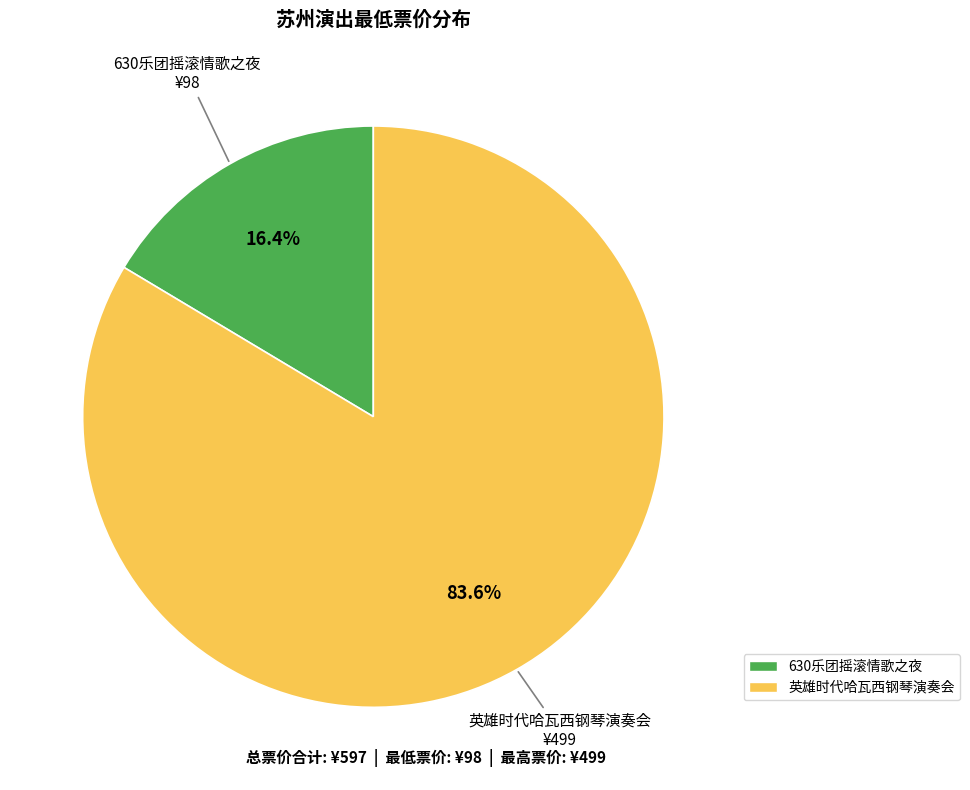

Is there any slice that represents more than half of the pie?

Yes